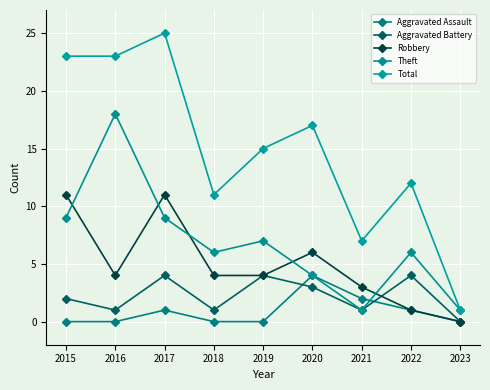

What is the value of the Robbery point at the 4th from the left?

4